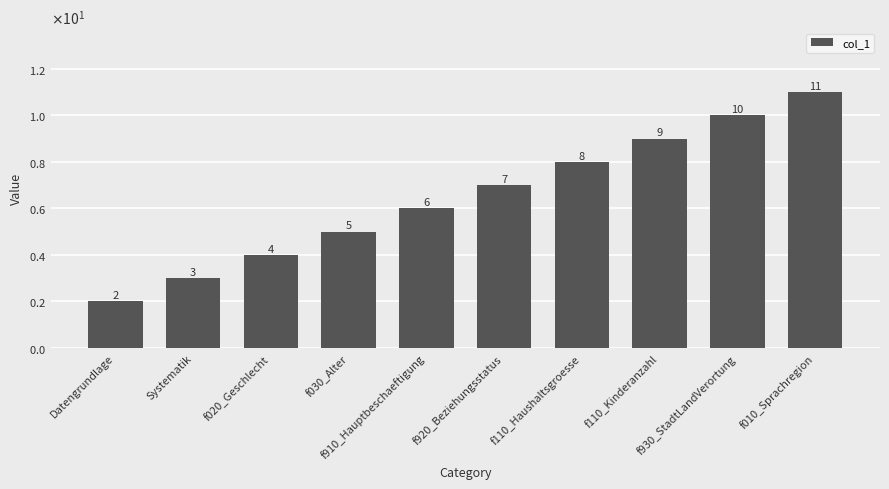

What is the sum of the values at f930_StadtLandVerortung and f910_Hauptbeschaeftigung?

16